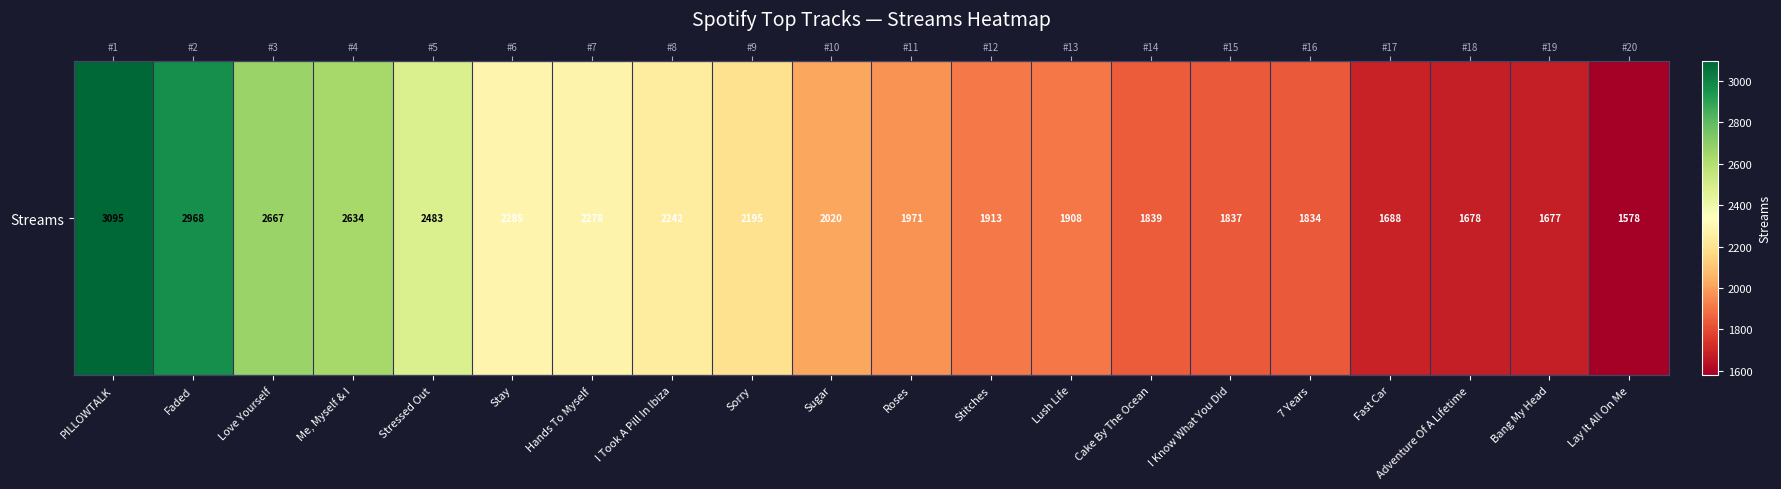

What is the change in value from Love Yourself to Sorry?

-472